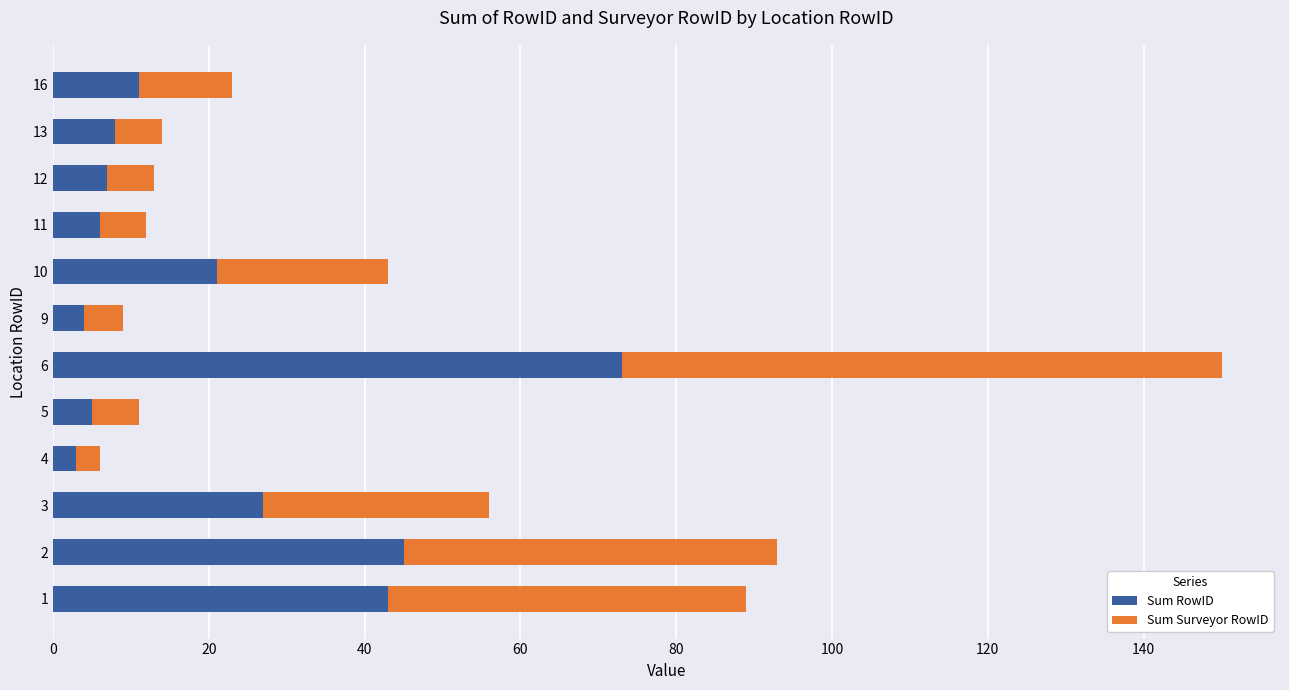

At which category is the sum across all series the highest?

6